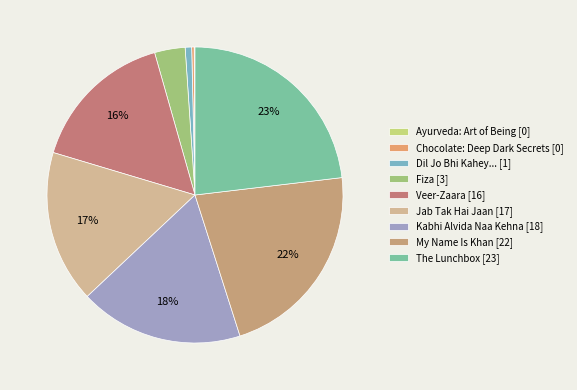

True or false: Kabhi Alvida Naa Kehna accounts for 12% of the total.

False